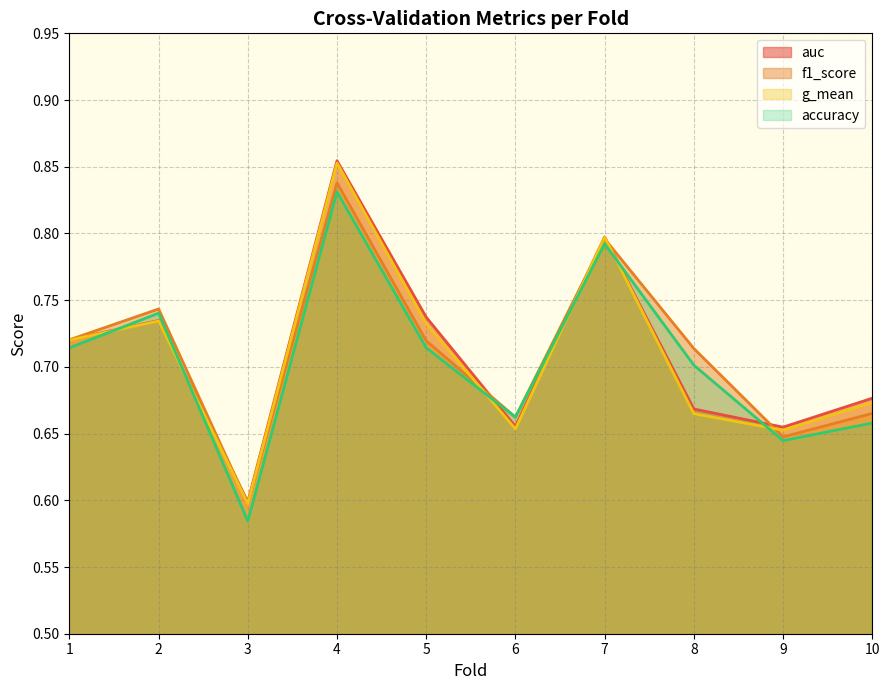

The value of g_mean at 4 is 1.5. True or false?

False